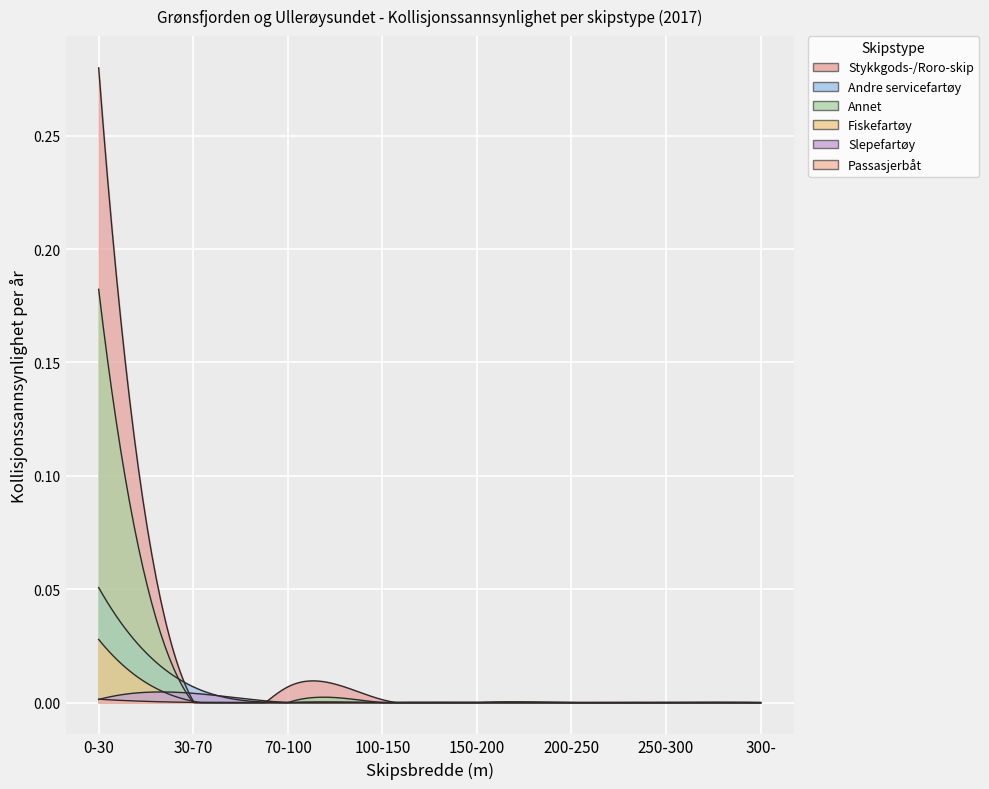

Is it true that Annet equals -0.1 at 300-?

False